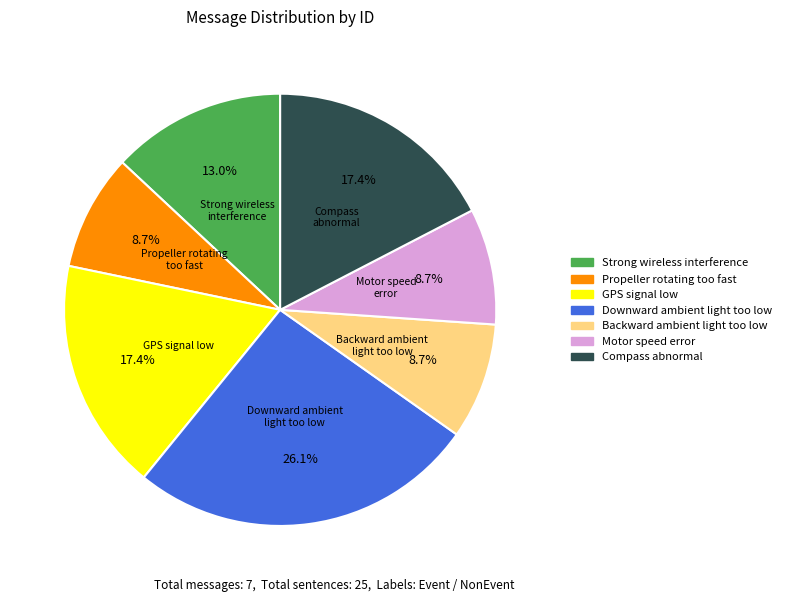

Count the number of slices in the pie.

7